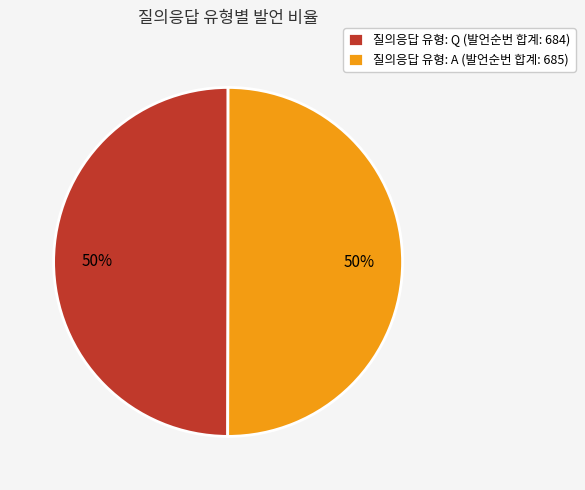

Do 질의응답 유형: Q (발언순번 합계: 684) and 질의응답 유형: A (발언순번 합계: 685) together represent more than half of the pie?

Yes